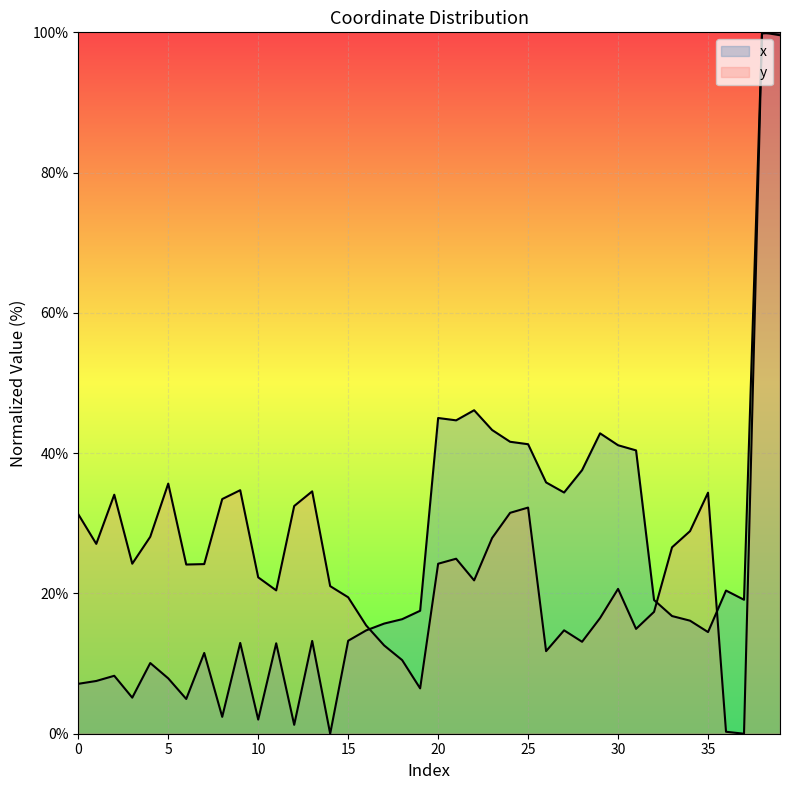

Is the value of x at 15 greater than the value of y at 20?

No